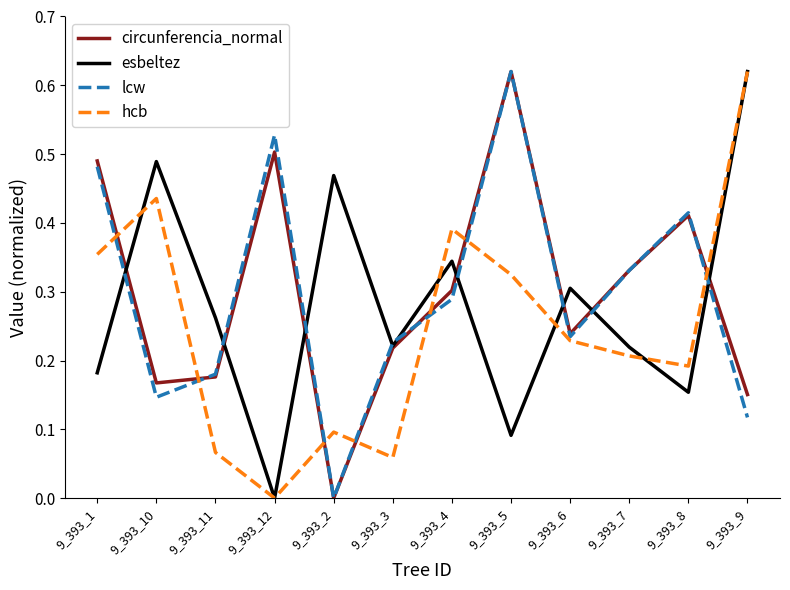

What position from the left is 9_393_9?

12